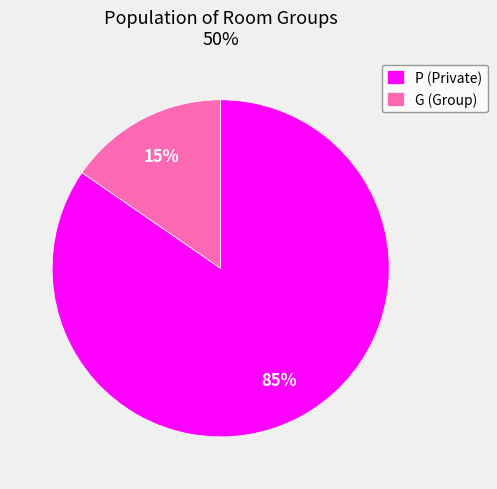

Which has a higher value, G or P?

P